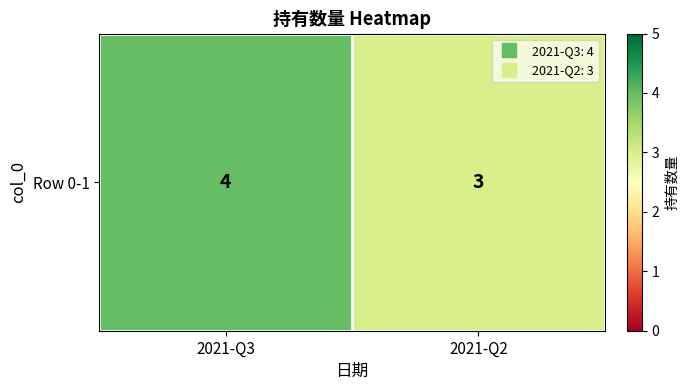

The chart shows a value of 4 at 2021-Q3. True or false?

True